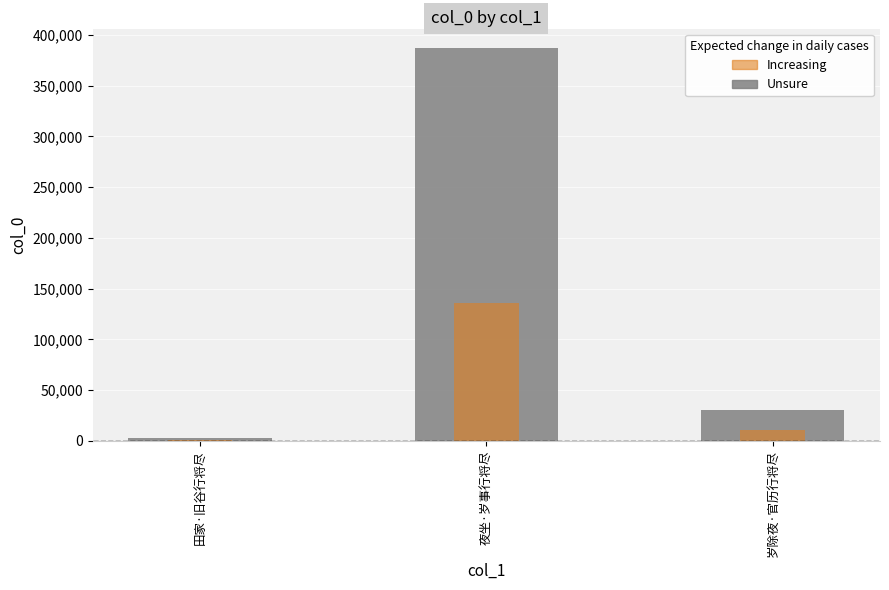

Reading left to right, transcribe all the data shown in this chart.

col_0: 田家·旧谷行将尽=3040.0	夜坐·岁事行将尽=387079.0	岁除夜·官历行将尽=30177.0
col_0 (highlight): 田家·旧谷行将尽=1064.0	夜坐·岁事行将尽=135477.6	岁除夜·官历行将尽=10561.9